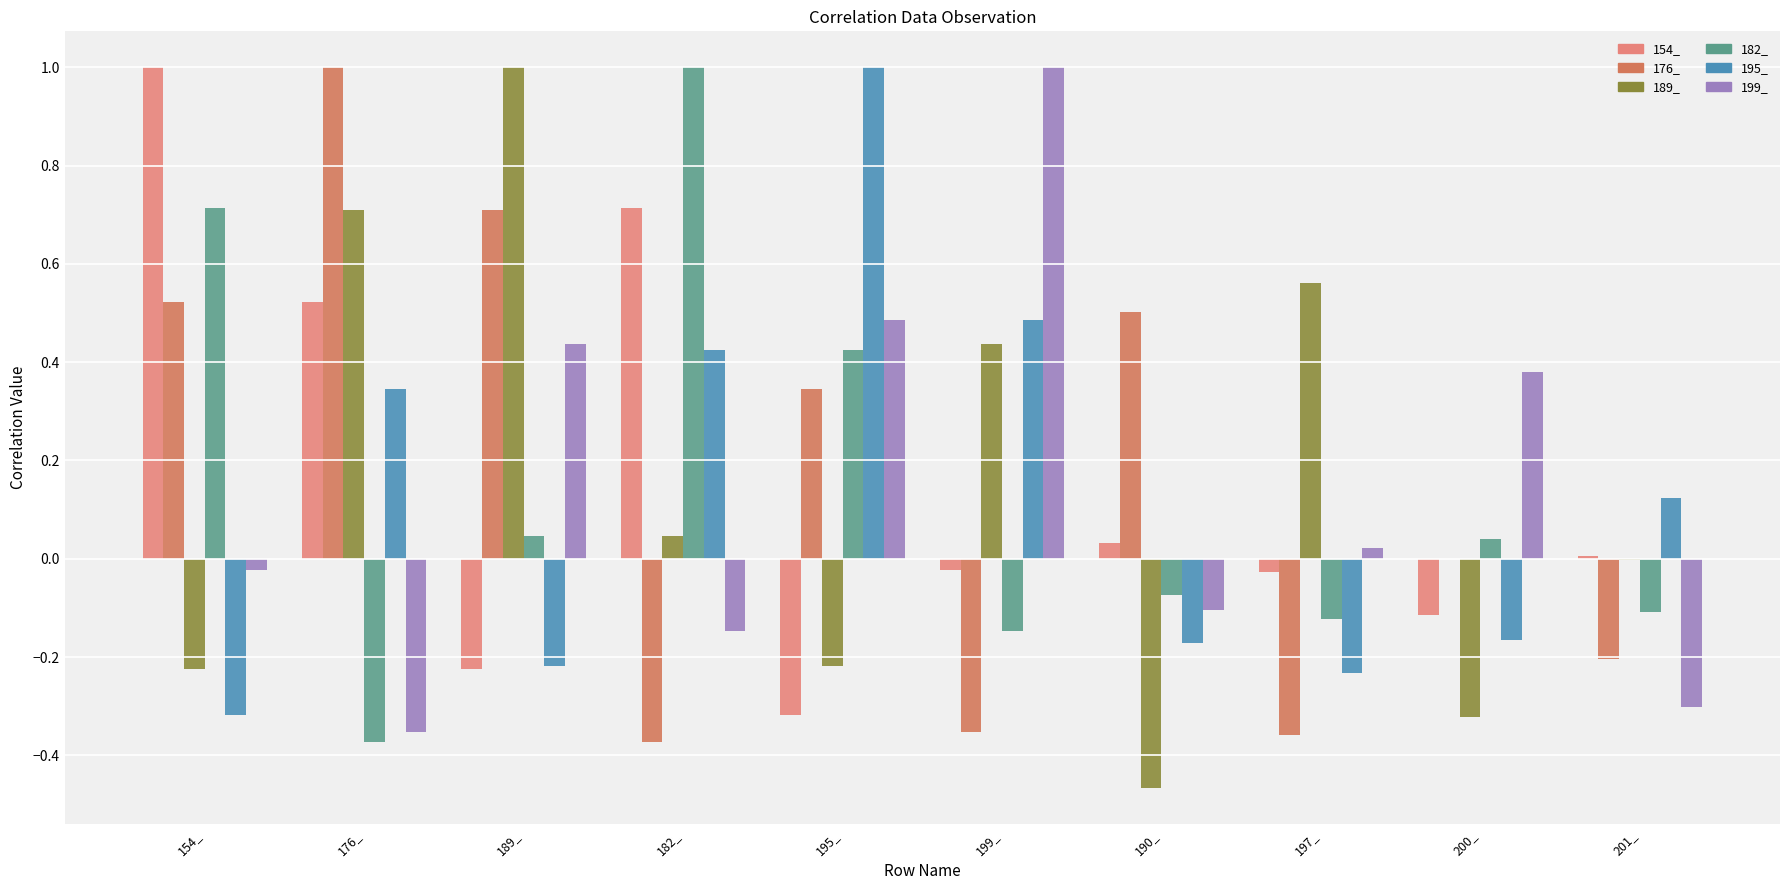

What is the greatest value displayed?

1.0